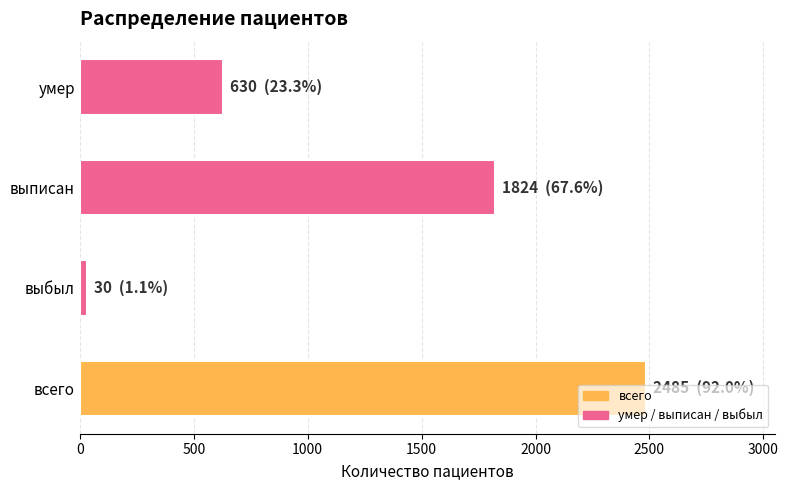

What is the change in value from умер to всего?

+1855